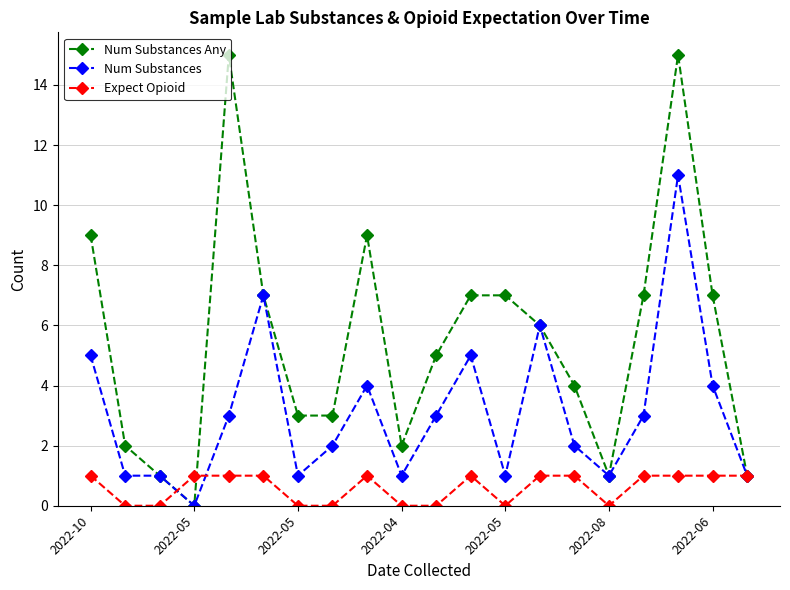

True or false: Expect Opioid has more than 0 interior local peaks.

True